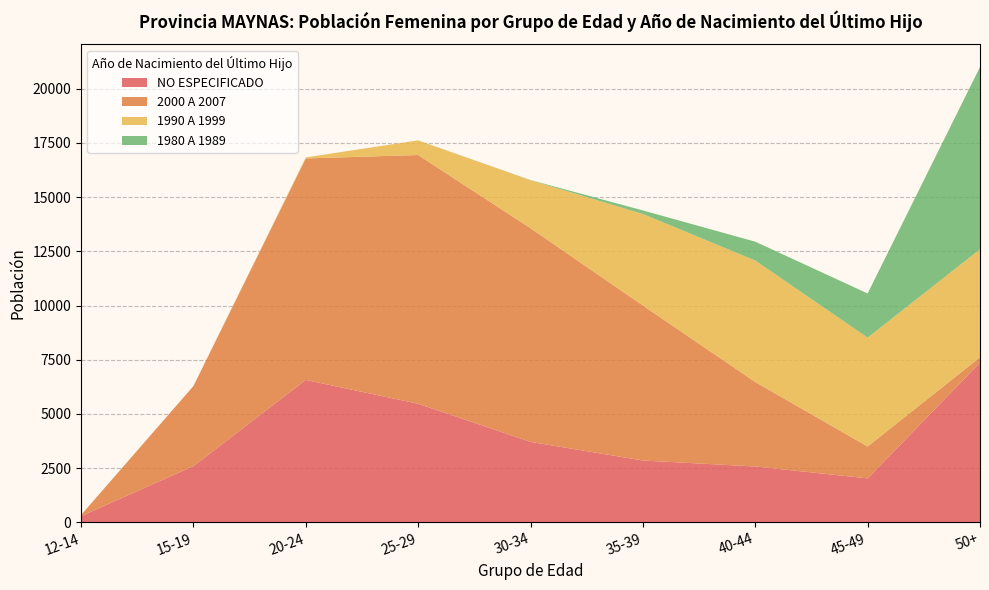

Reading left to right, list all the values displayed in this chart.

NO ESPECIFICADO: 286	2592	6569	5470	3711	2852	2577	2028	7367
2000 A 2007: 50	3693	10216	11473	9855	7149	3895	1469	246
1990 A 1999: 0	0	48	676	2216	4221	5604	5023	4983
1980 A 1989: 0	0	0	0	7	164	870	2037	8404